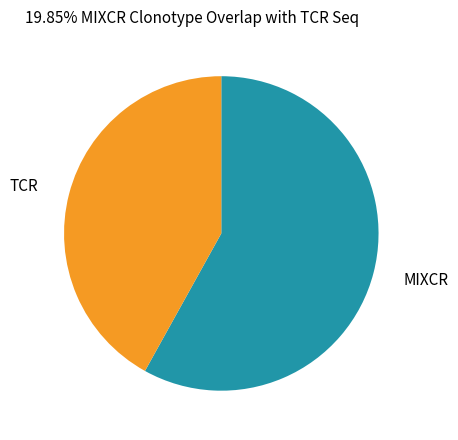

Does any single category account for the majority?

Yes